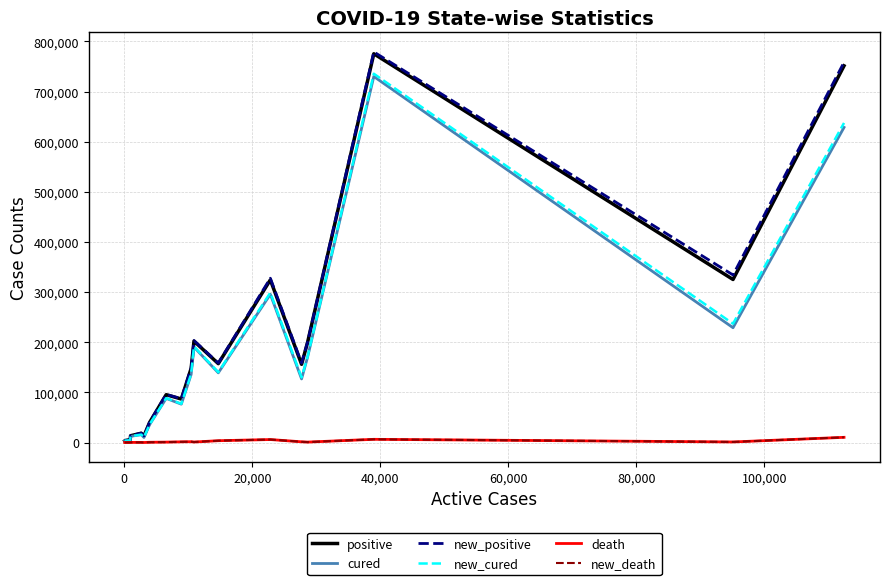

Which series has the largest range (max minus min)?

new_positive